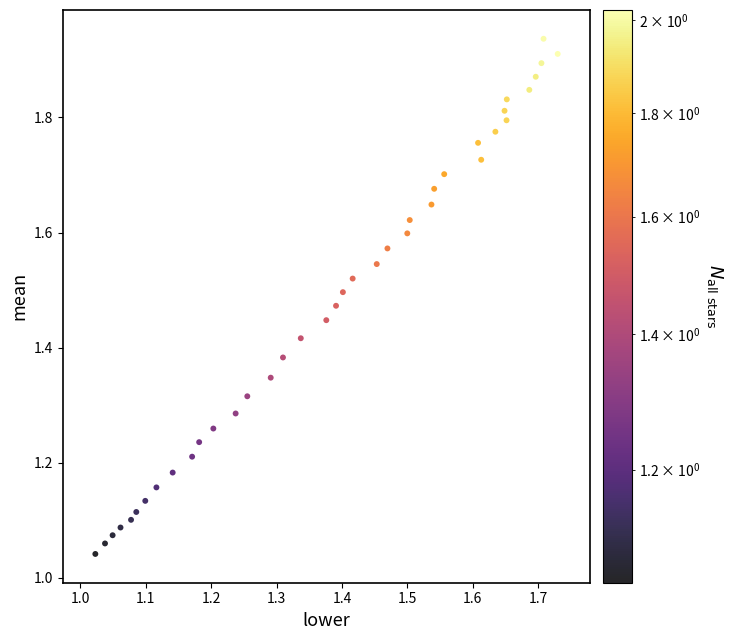

What is the range of X values (max minus min)?

0.7